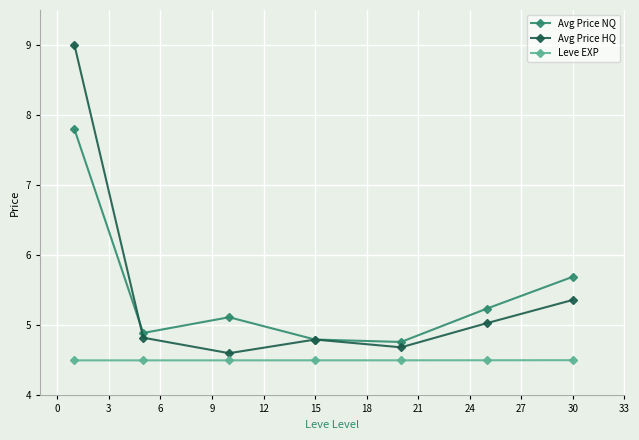

How many values in the Avg Price NQ series exceed 5?

4